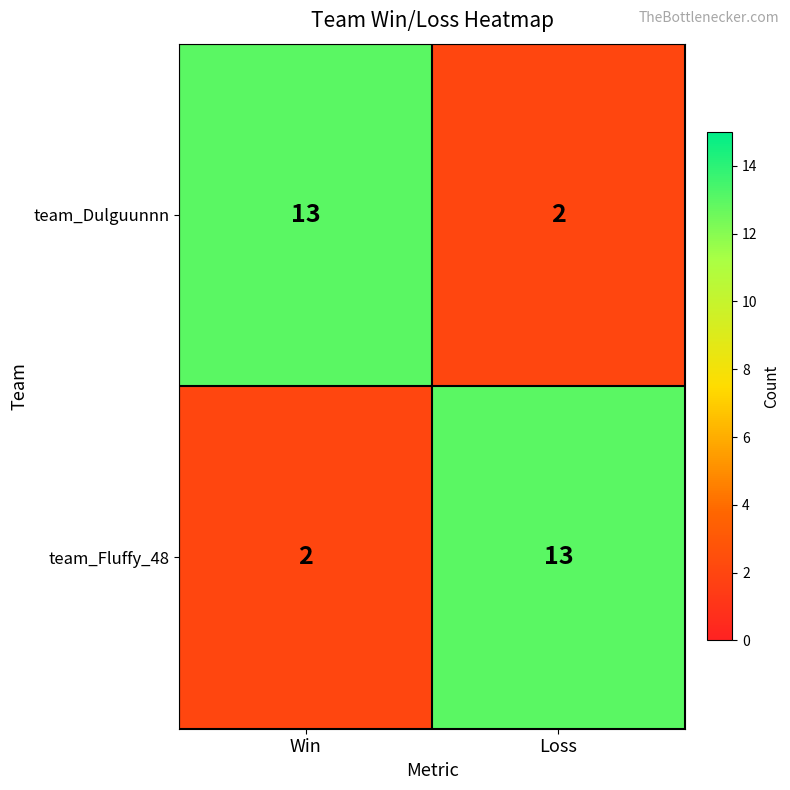

What is the spread (max minus min) of values at Loss?

11